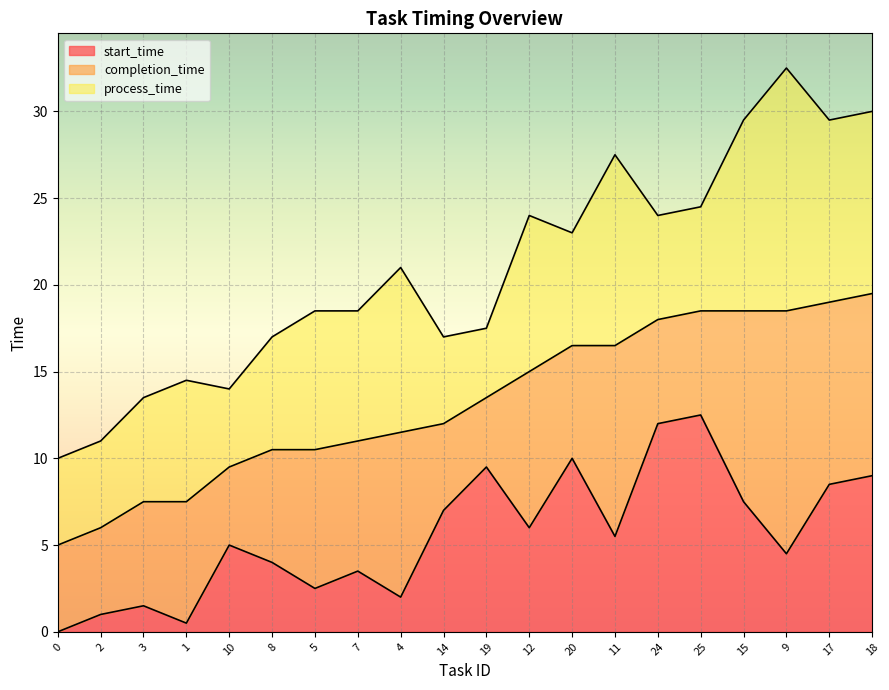

What is the label of the 2nd point from the right?

17